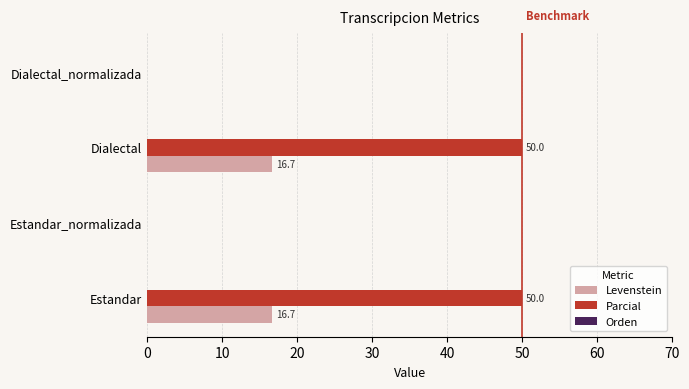

What is the total value across all series at Estandar?

66.7